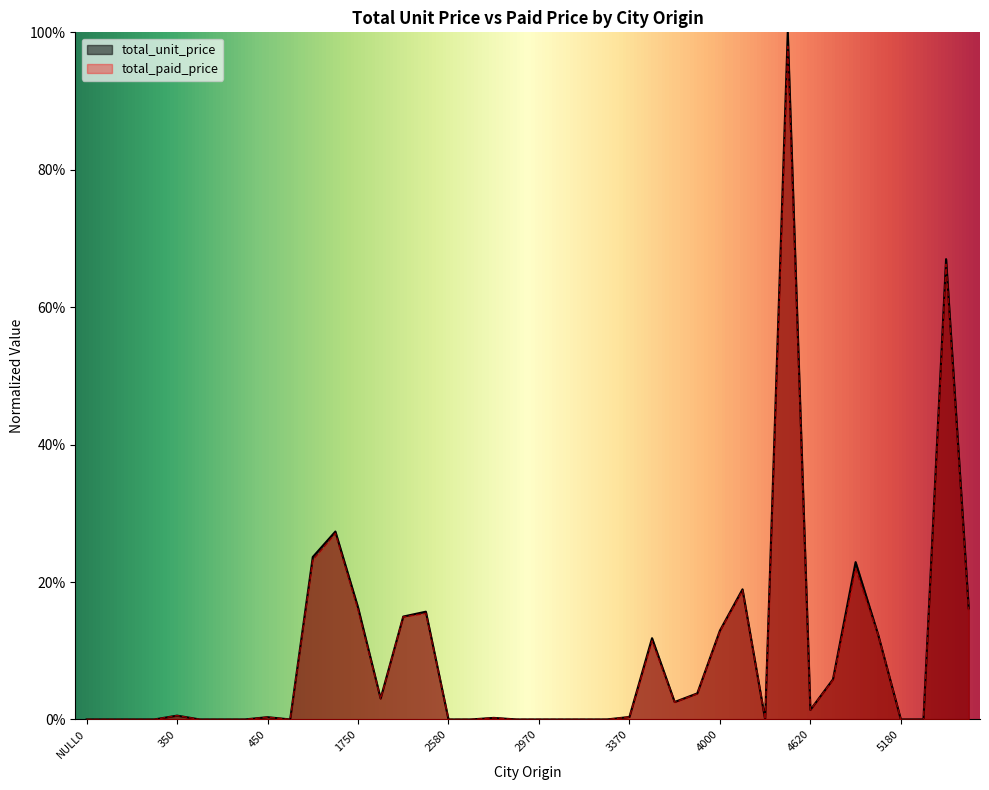

What is the label of the 8th point from the left?

420